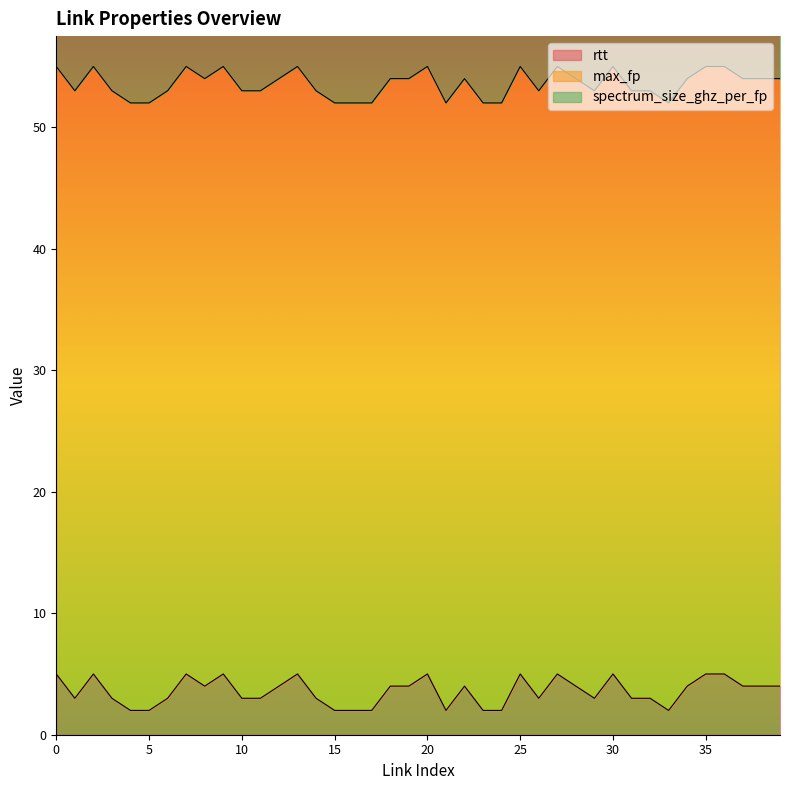

True or false: rtt has more than 0 interior local peaks.

True